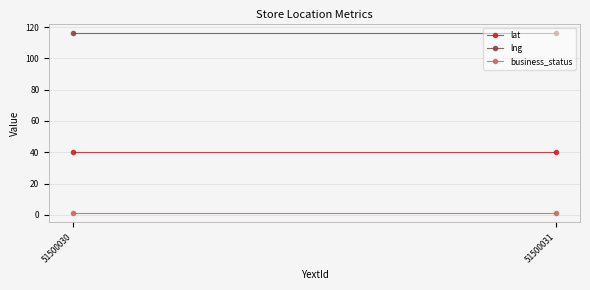

Which category has the lowest value in the lng series?

51500030